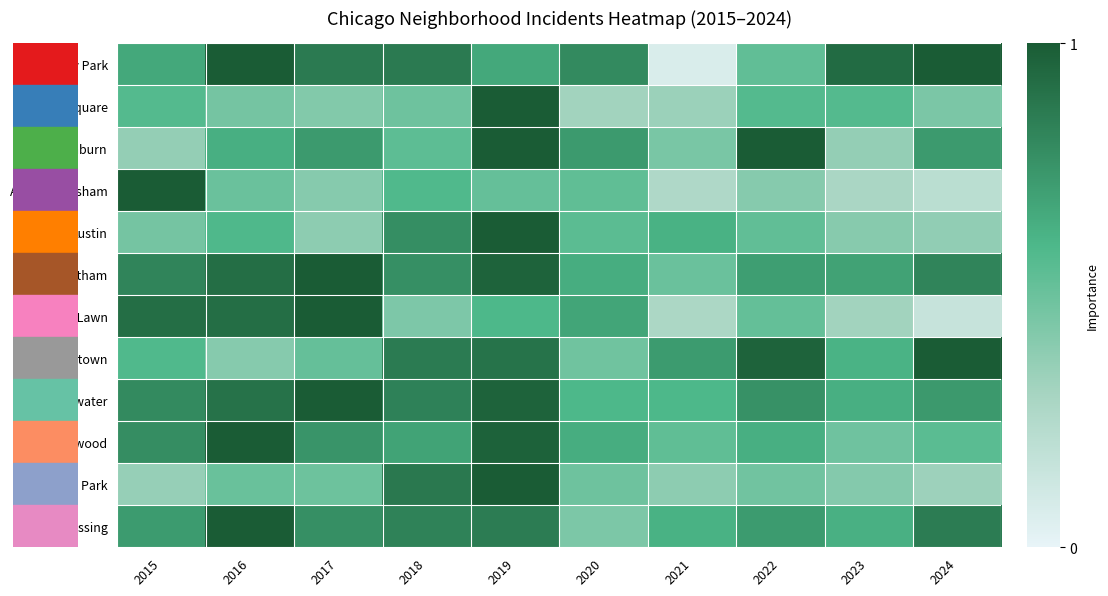

Rank the series by their maximum value, from lowest to highest.

Albany Park, Armour Square, Ashburn, Auburn Gresham, Austin, Chatham, Chicago Lawn, Chinatown, Edgewater, Englewood, Garfield Park, Grand Crossing